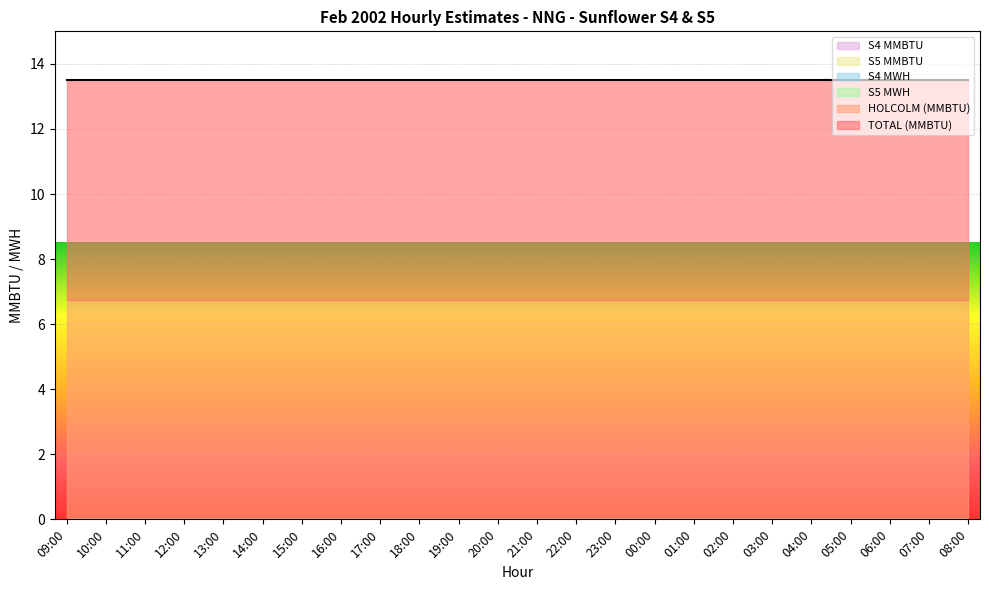

Count the number of data series in this chart.

6